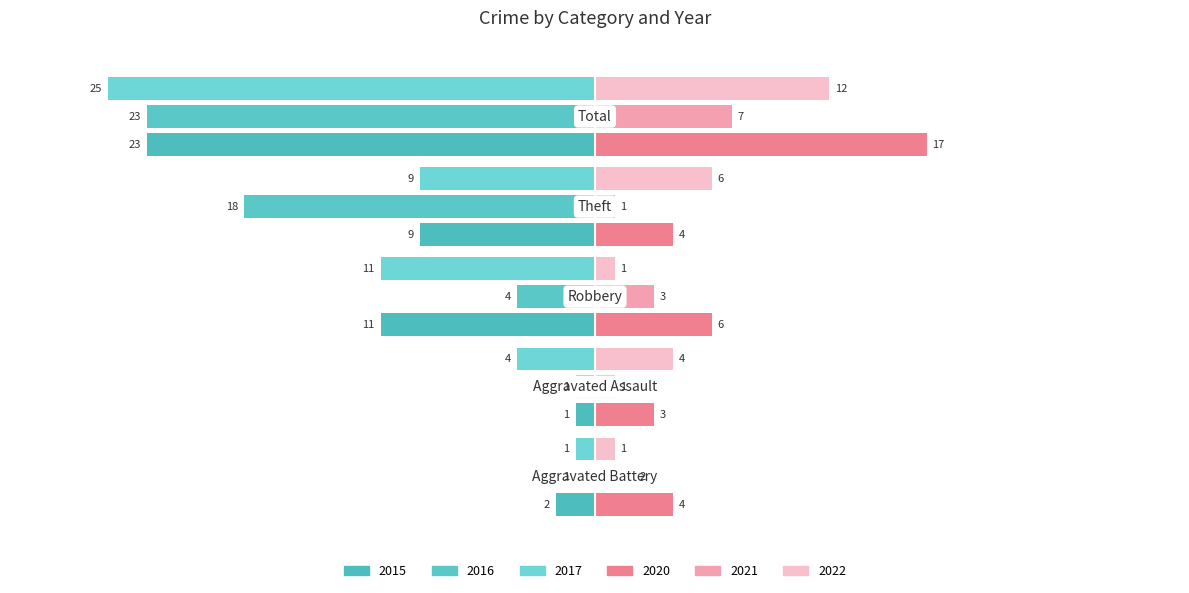

How many distinct data groups are displayed?

6